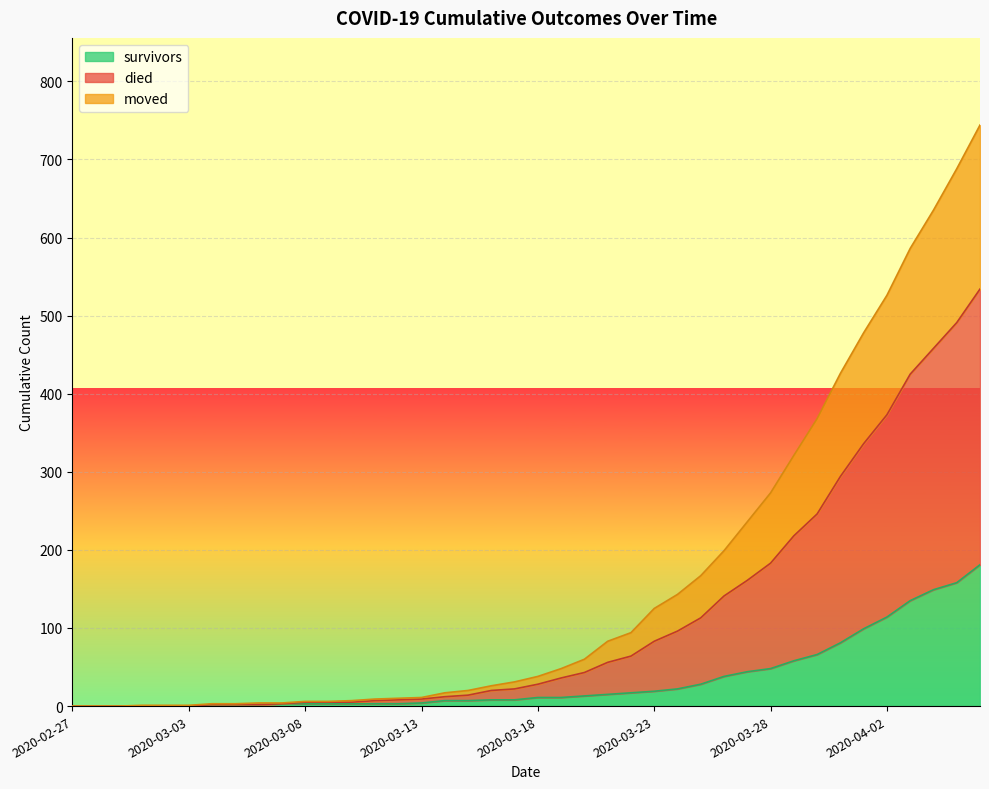

Rank the series at 2020-04-05 from lowest to highest value.

survivors, moved, died